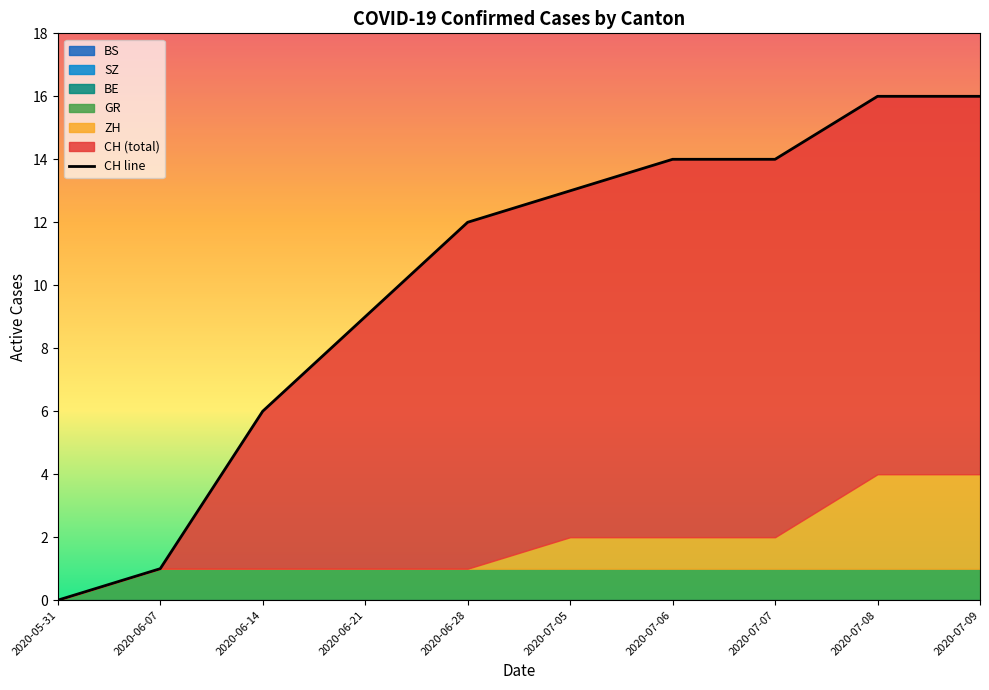

What is the sum of all values?

101